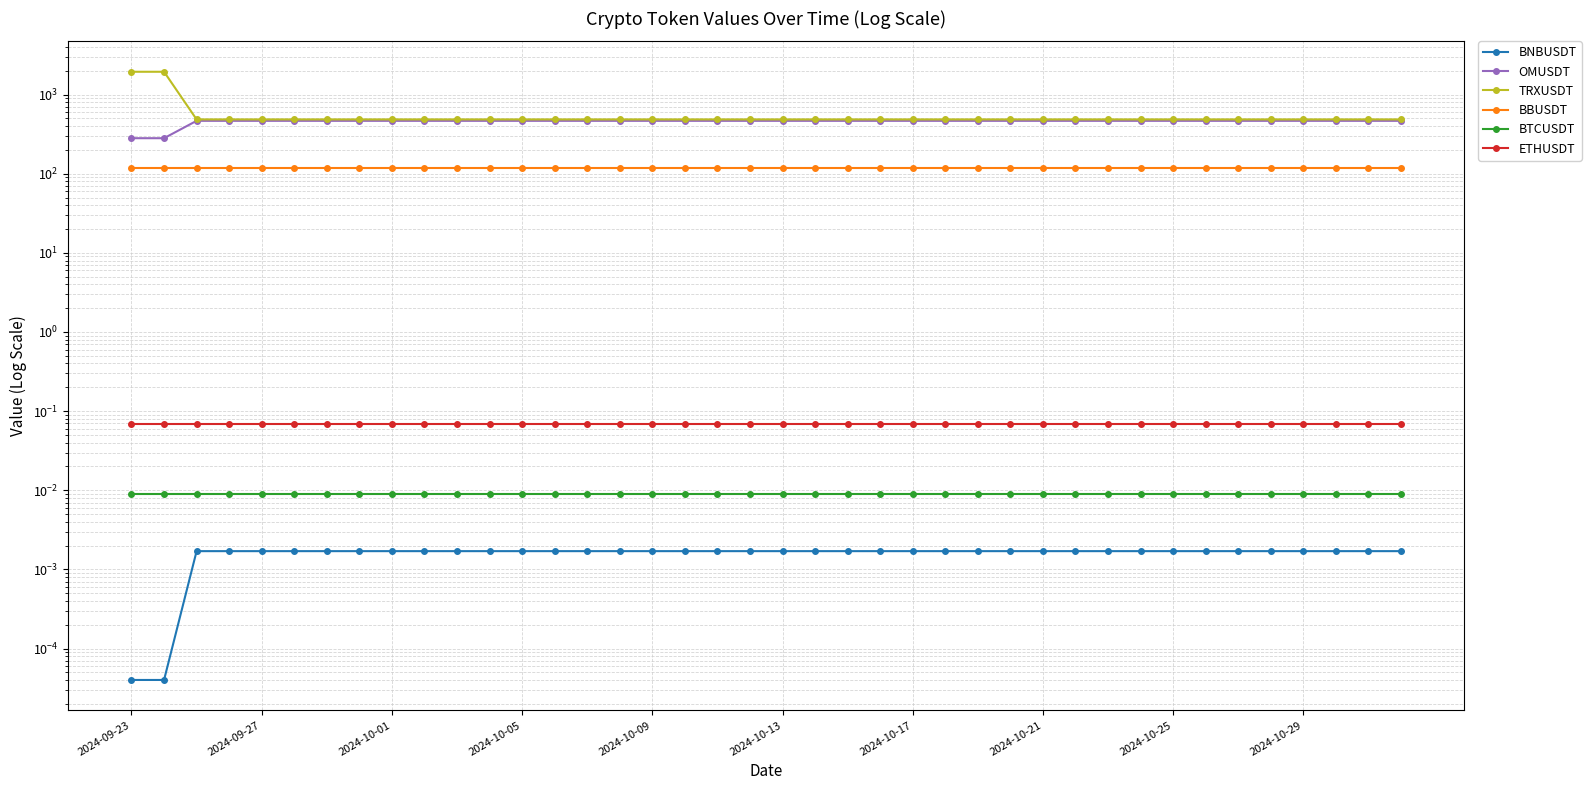

True or false: ETHUSDT has more than 1 points higher than both neighbors.

False